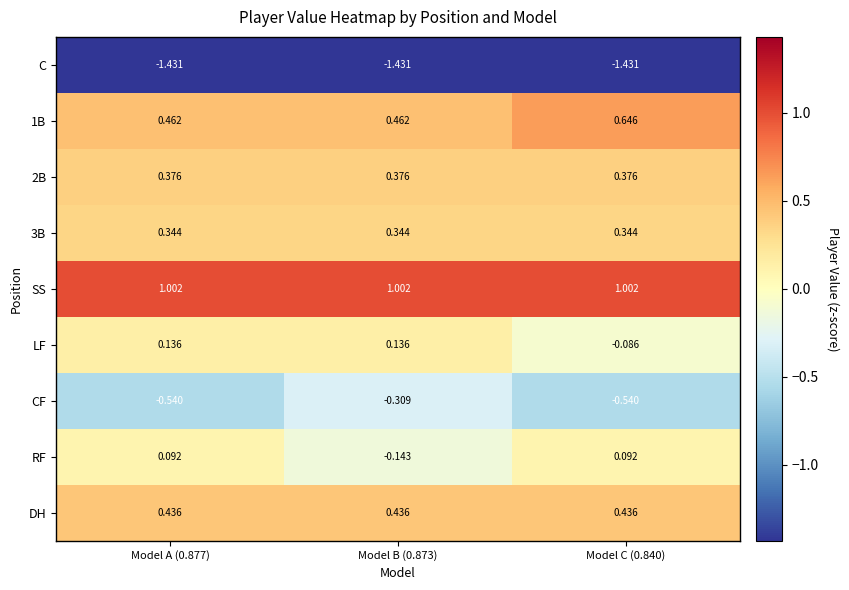

Is the value of DH at Model A (0.877) greater than the value of C at Model C (0.840)?

Yes